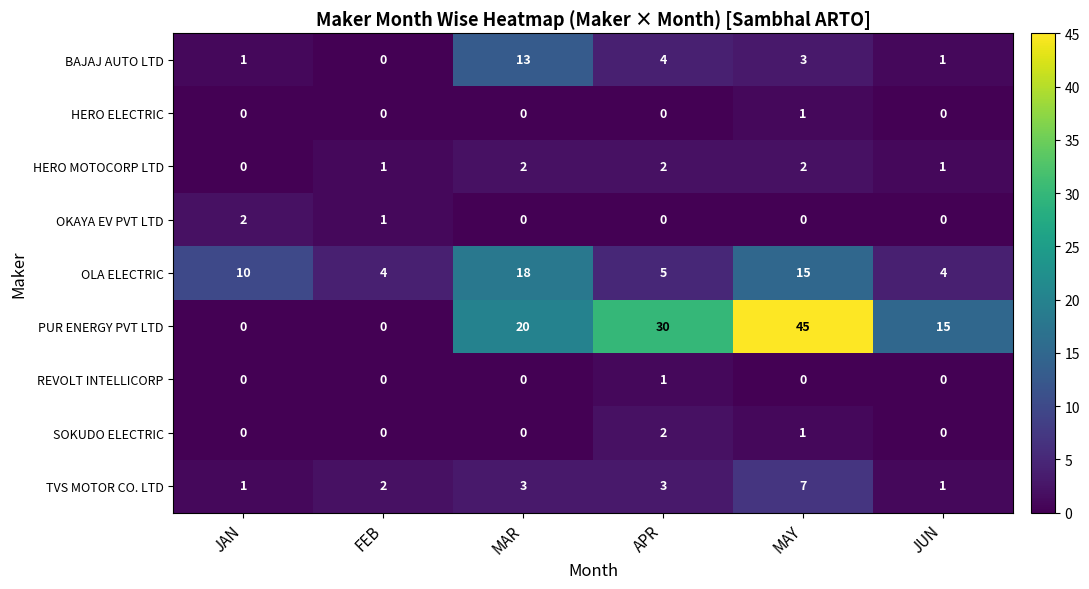

What is the sum of all HERO MOTOCORP LTD values?

8